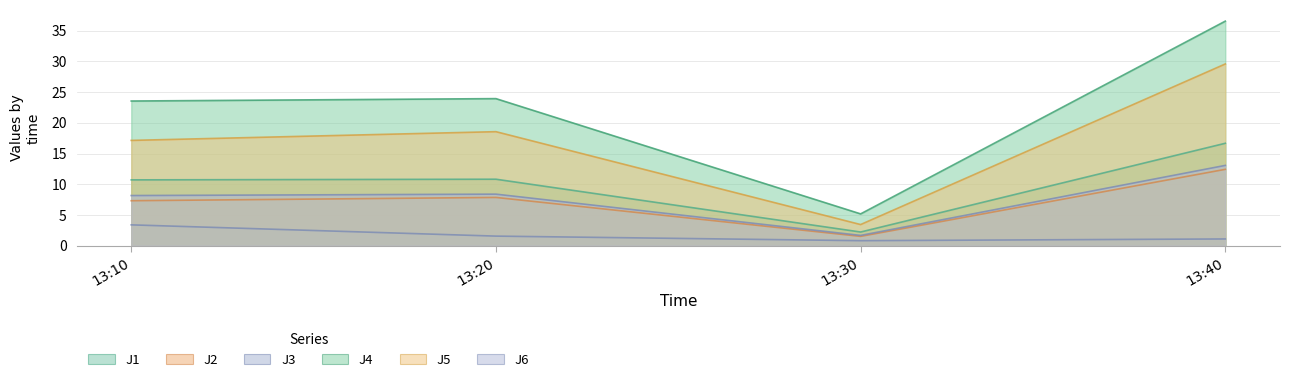

Where is the first local maximum for J4?

13:20